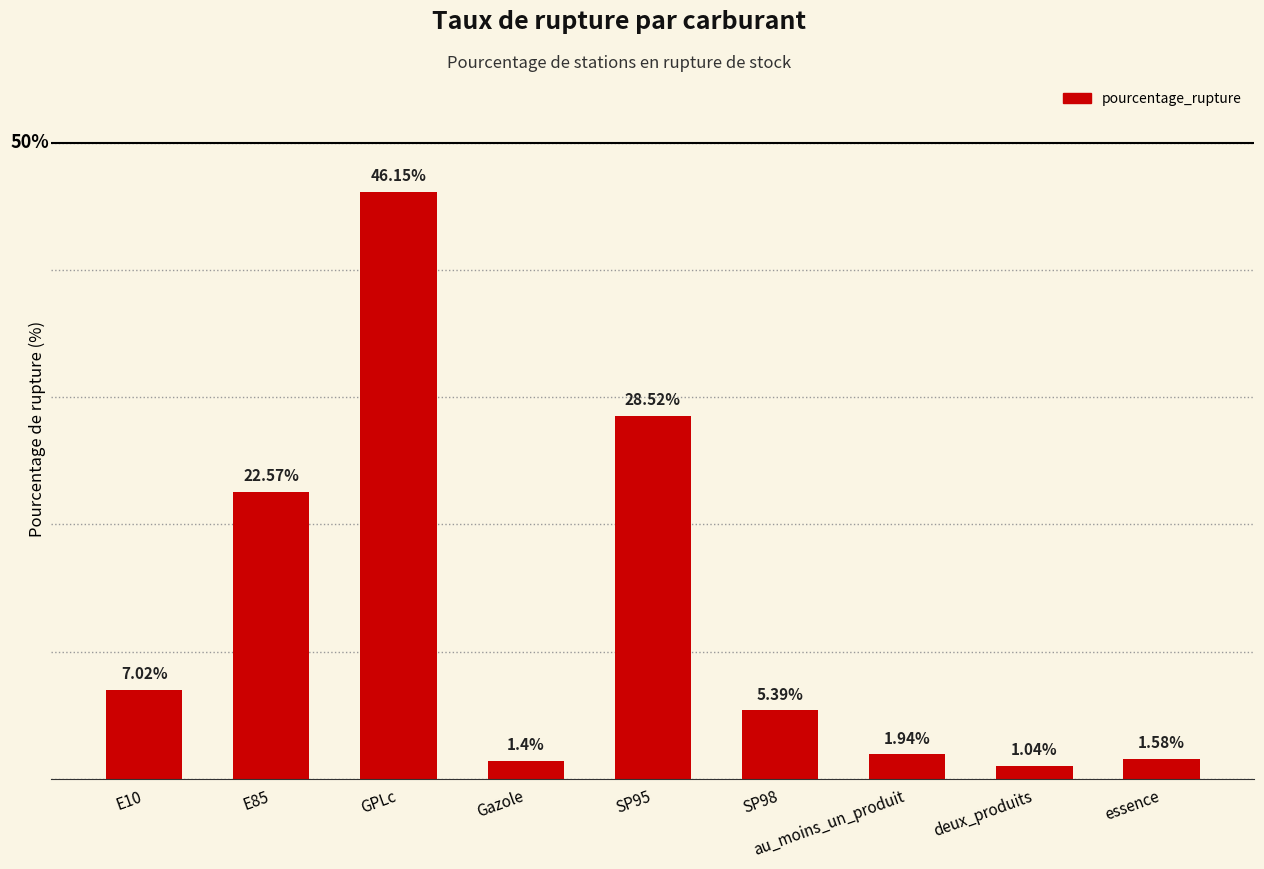

Which category has the lowest value across all series?

deux_produits